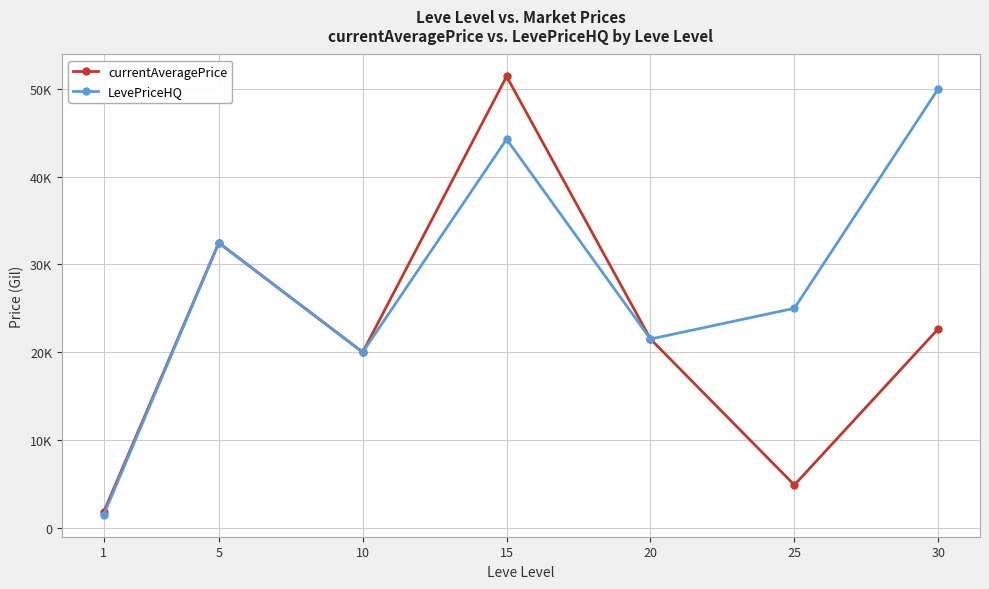

Rank the series by their average value, from highest to lowest.

LevePriceHQ, currentAveragePrice